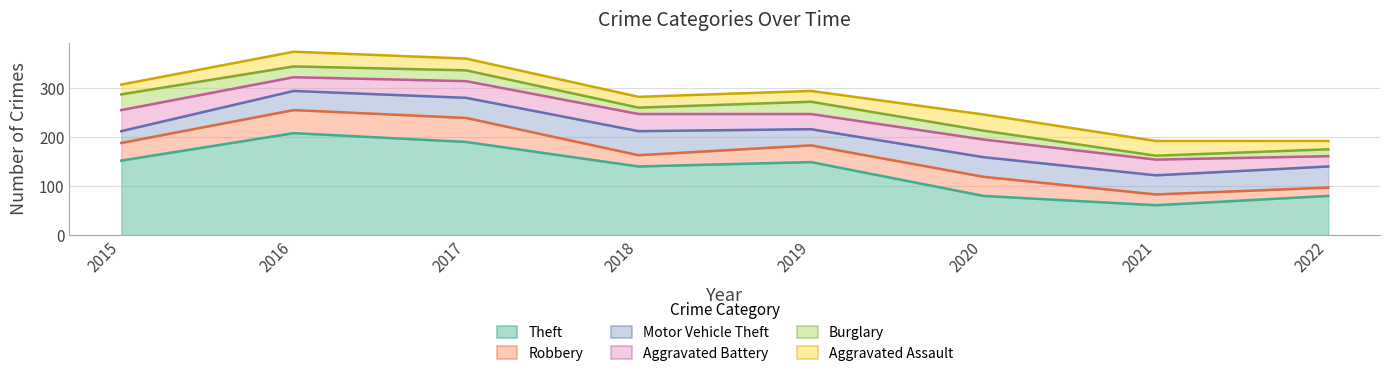

What is the difference between the highest and lowest values at 2017?

168